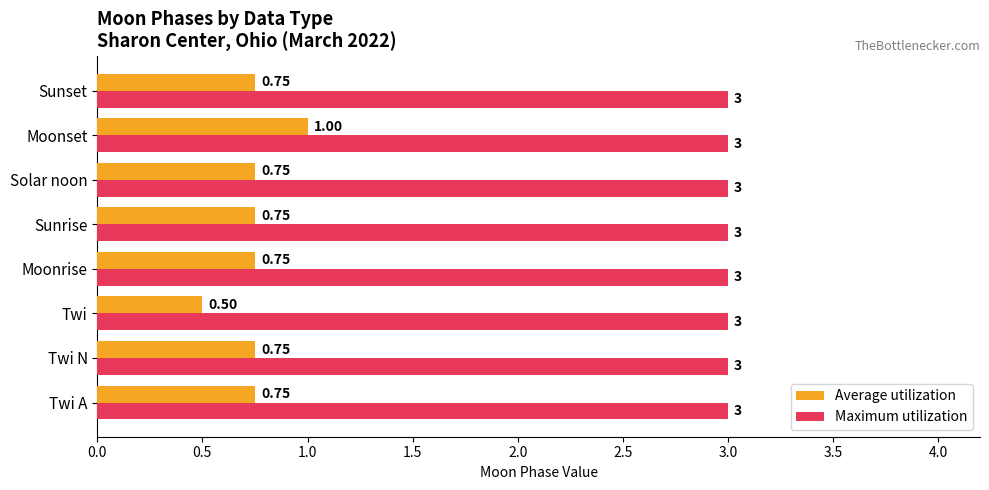

What is the total value across all series at Moonset?

4.0